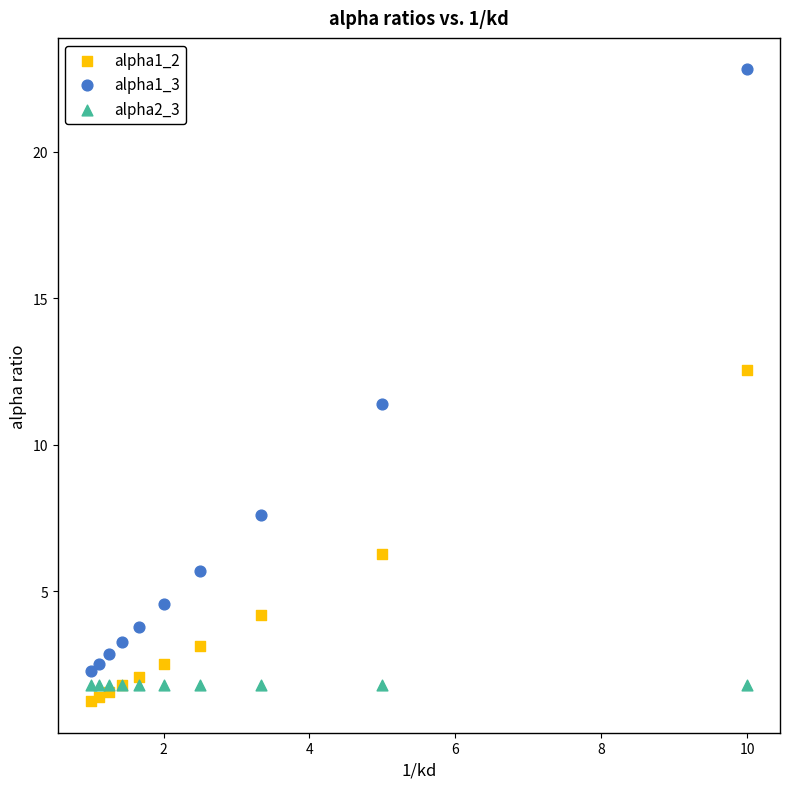

Which series contains the highest Y value?

alpha1_3